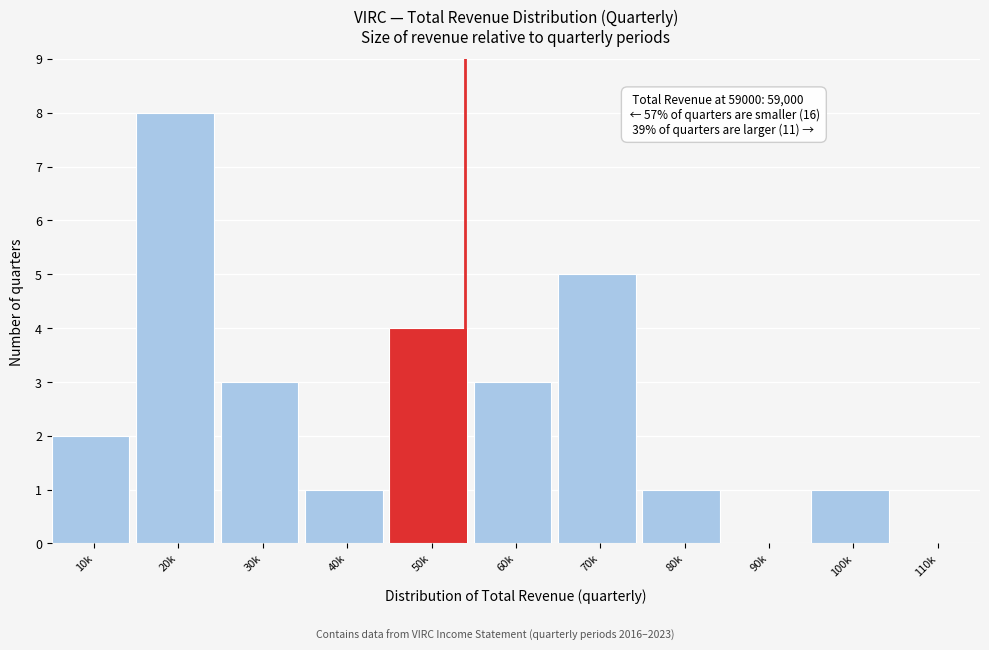

Reading left to right, list all the values displayed in this chart.

10k=2	20k=8	30k=3	40k=1	50k=4	60k=3	70k=5	80k=1	90k=0	100k=1	110k=0